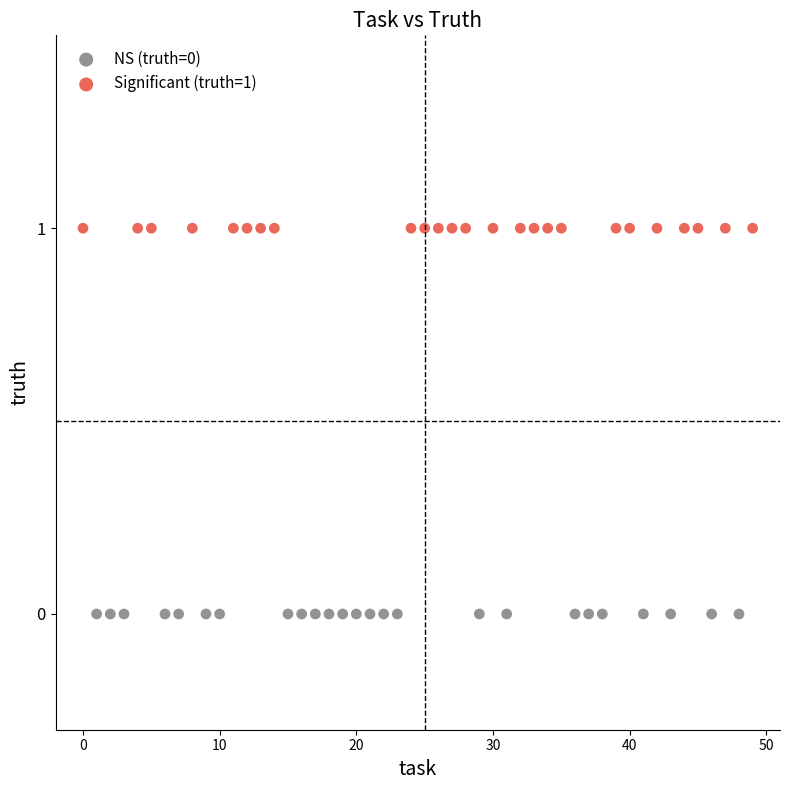

Which series reaches the minimum Y coordinate?

NS (truth=0)